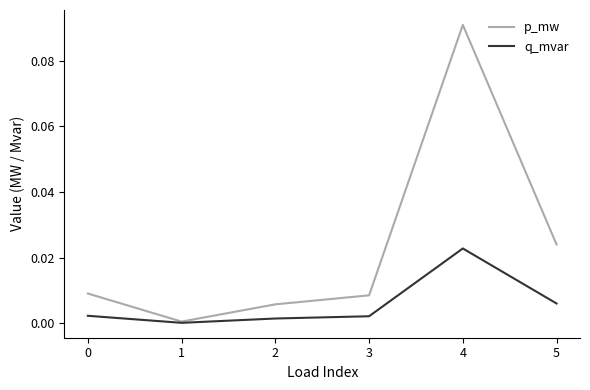

What are all the series names shown in the legend?

p_mw, q_mvar